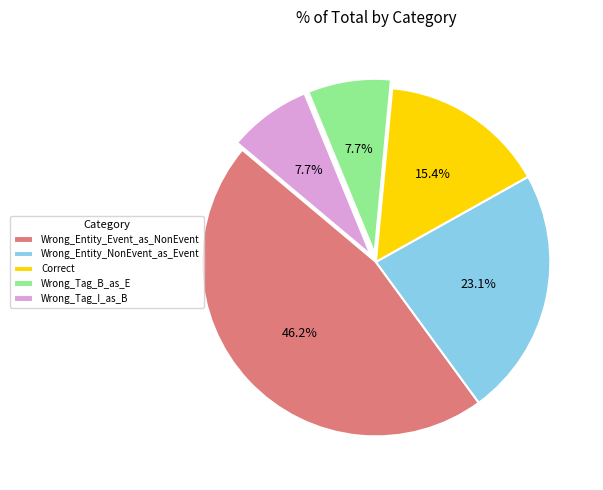

Does Wrong_Entity_NonEvent_as_Event account for over 50% of the chart?

No